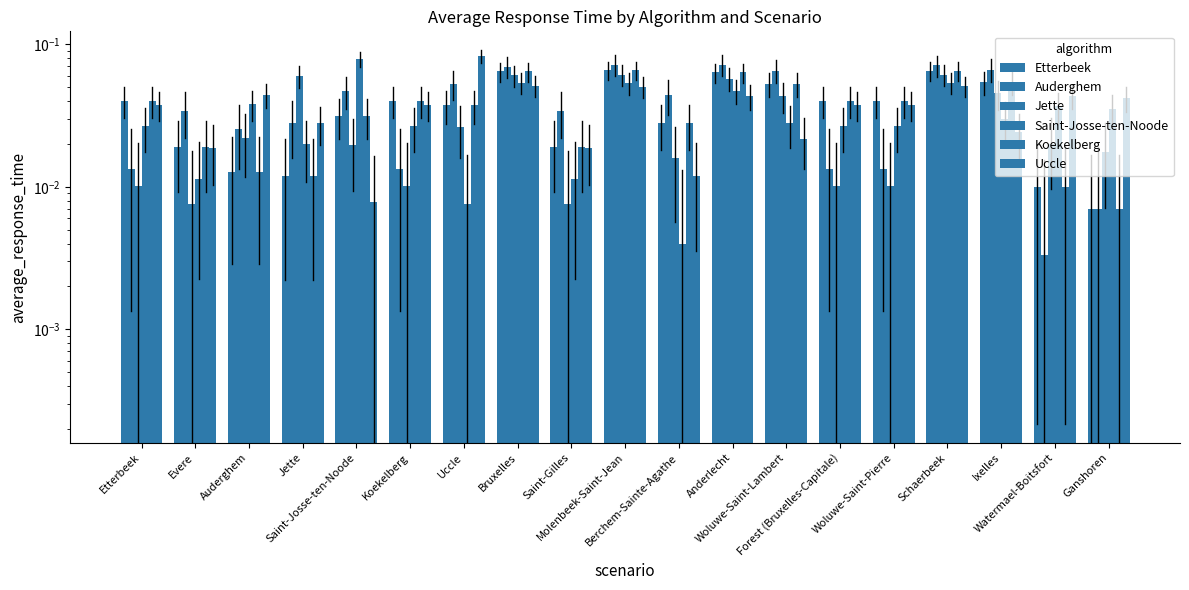

Is the value of Saint-Josse-ten-Noode at Woluwe-Saint-Lambert greater than the value of Auderghem at Jette?

No